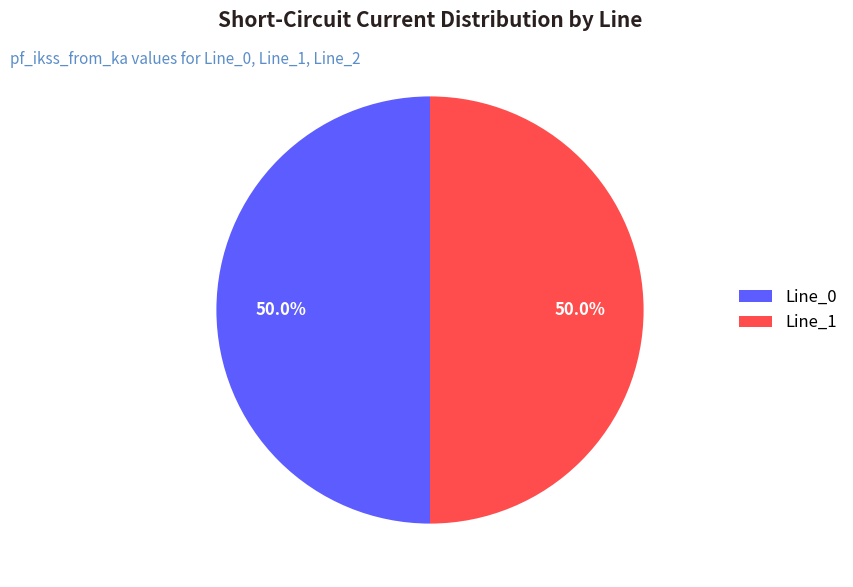

What is the ratio of the value at Line_0 to the value at Line_1?

1.0